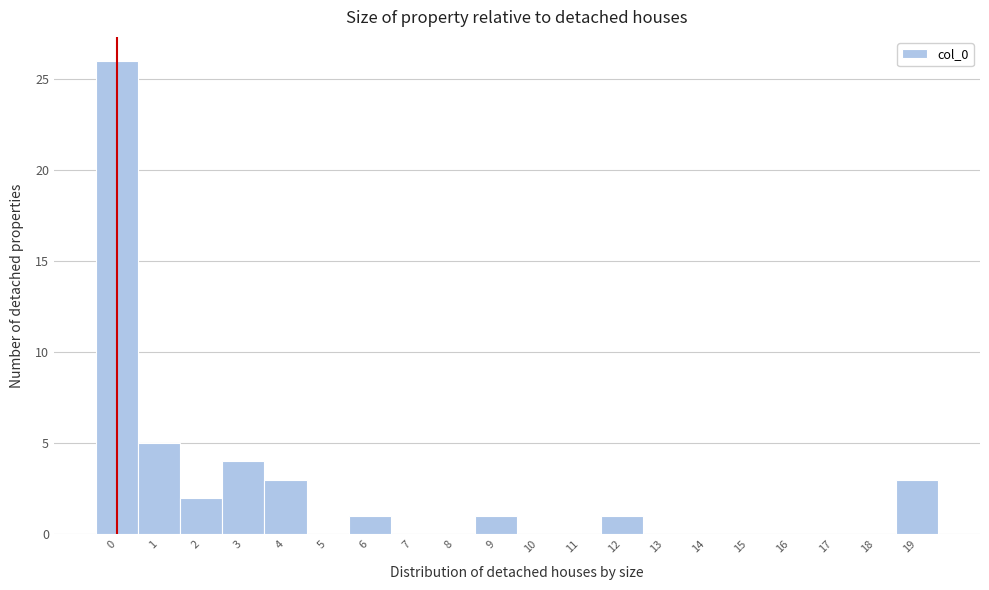

Reading left to right, transcribe this chart: for each bar, give the range it covers on the x-axis and its height. The values are not printed on the chart, so give them approximately, as read against the axis.

-0.5 to 0.5: 26
0.5 to 1.5: 5
1.5 to 2.5: 2
2.5 to 3.5: 4
3.5 to 4.5: 3
4.5 to 5.5: 0
5.5 to 6.5: 1
6.5 to 7.5: 0
7.5 to 8.5: 0
8.5 to 9.5: 1
9.5 to 10.5: 0
10.5 to 11.5: 0
11.5 to 12.5: 1
12.5 to 13.5: 0
13.5 to 14.5: 0
14.5 to 15.5: 0
15.5 to 16.5: 0
16.5 to 17.5: 0
17.5 to 18.5: 0
18.5 to 19.5: 3